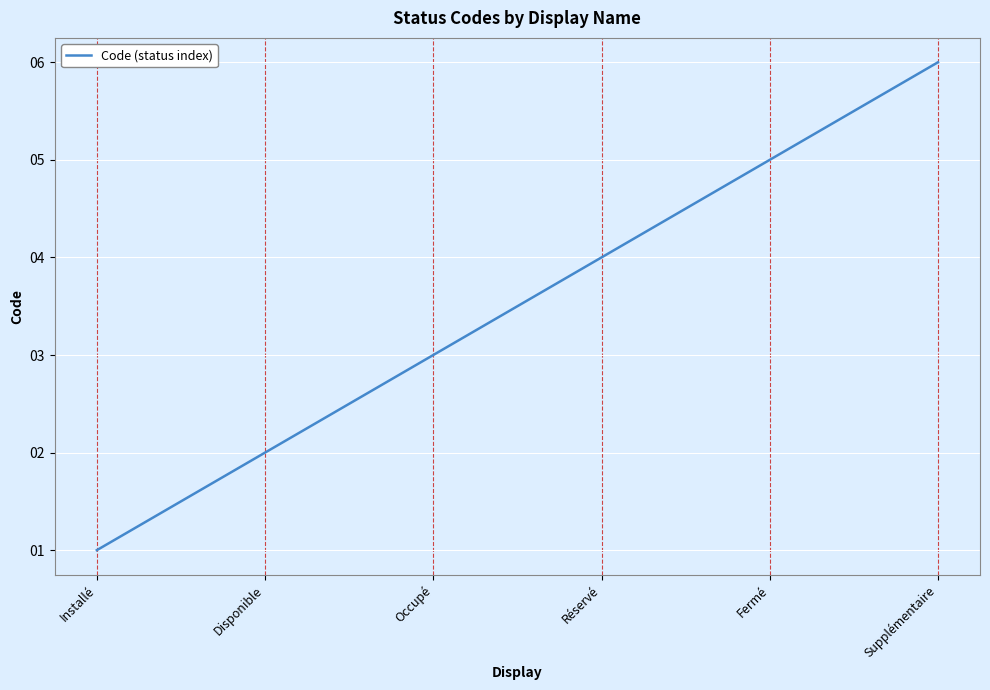

Reading left to right, what are all the values shown in this chart?

Installé=1	Disponible=2	Occupé=3	Réservé=4	Fermé=5	Supplémentaire=6